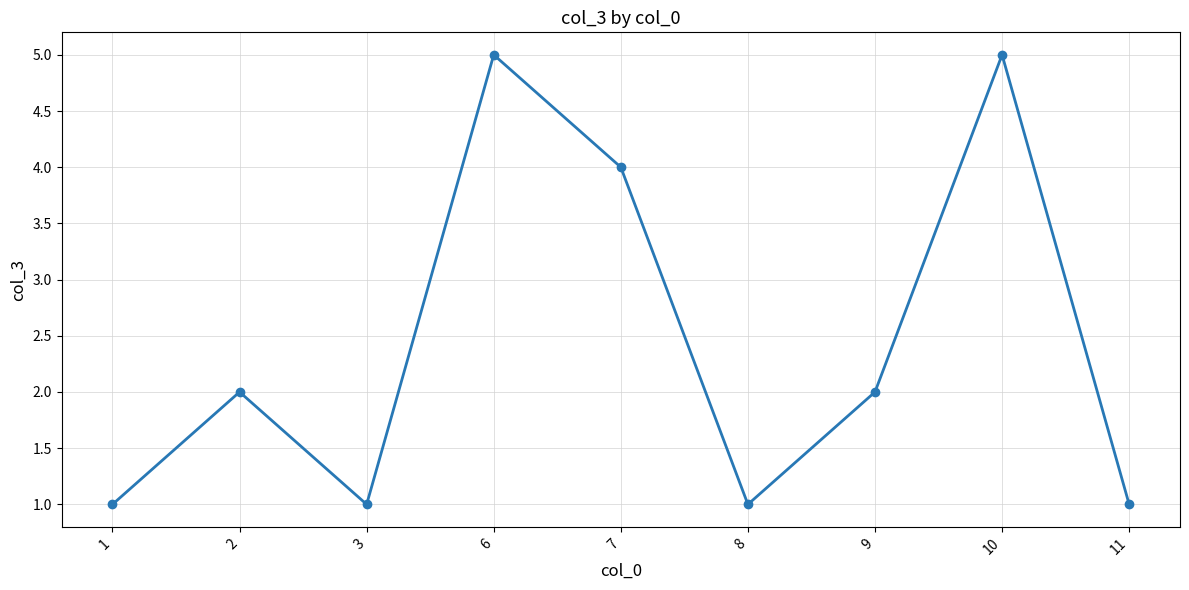

The chart shows a value of 2 at 9. True or false?

True